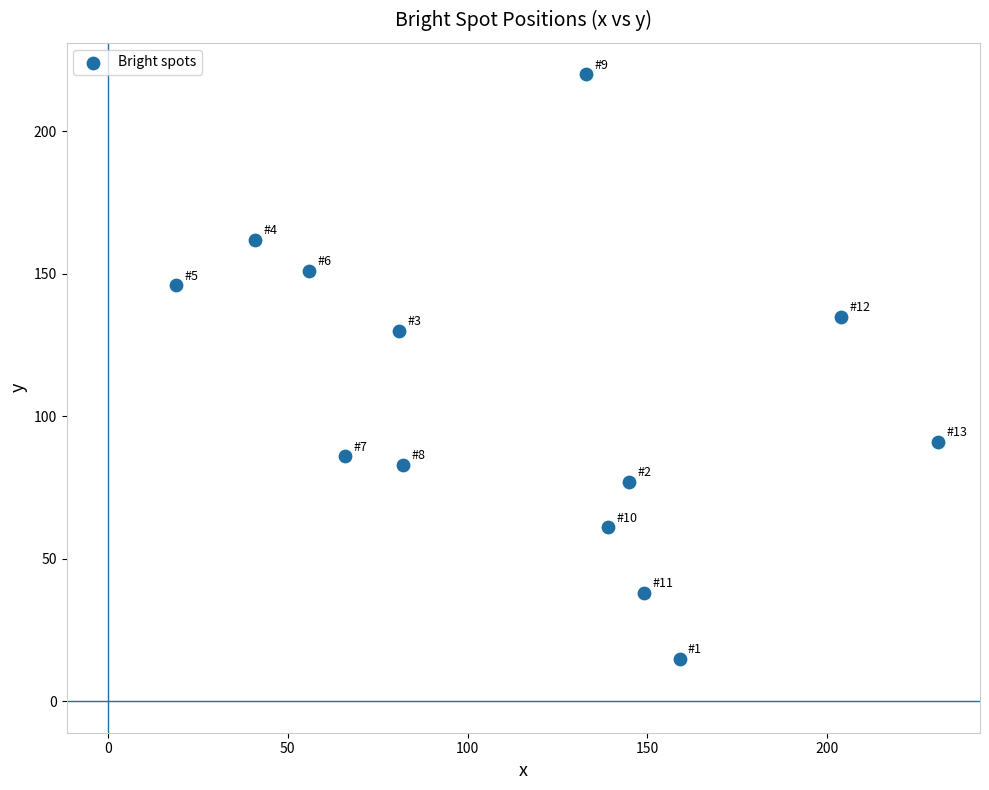

What is the range of X values (max minus min)?

212